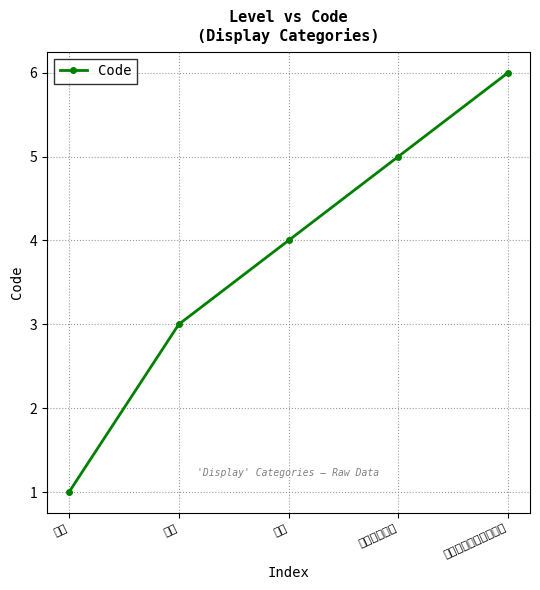

How many categories are shown in the chart?

5